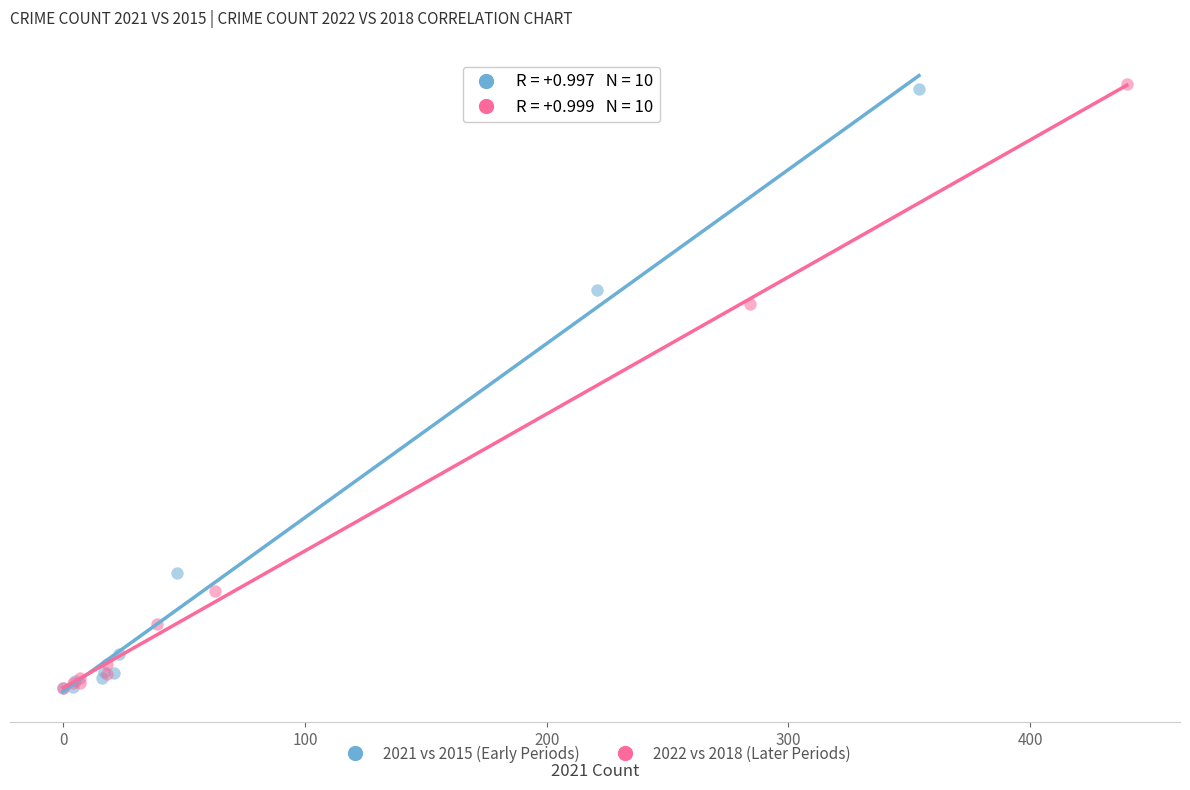

What are all the series names shown in the legend?

2021 vs 2015 (Early Periods), 2022 vs 2018 (Later Periods)